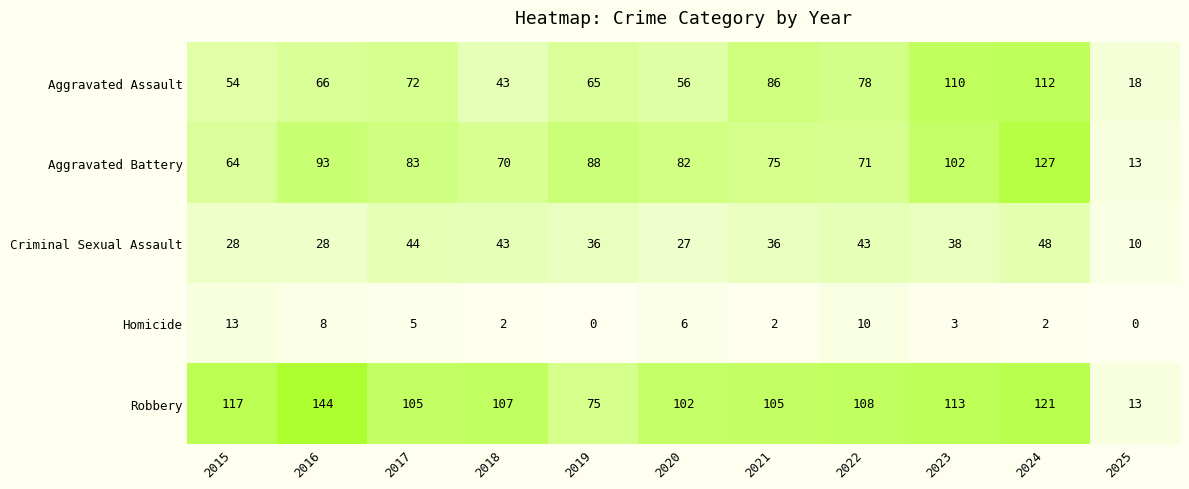

At which category does the chart reach its peak across all series?

2016